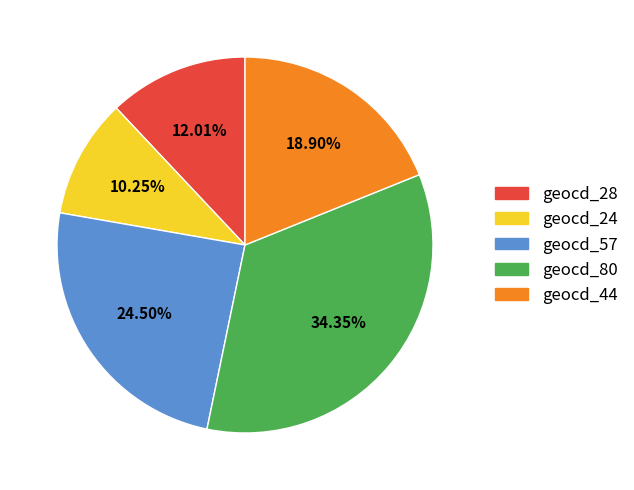

Is there any slice that represents more than half of the pie?

No